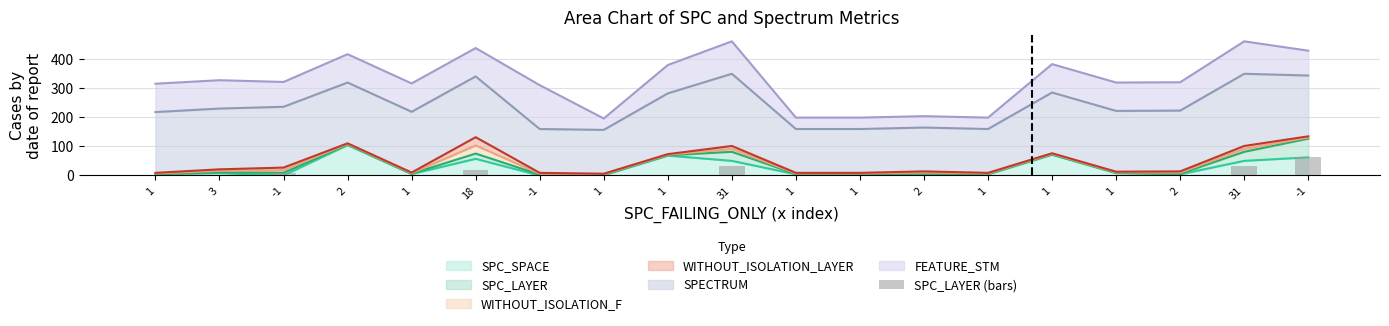

Where is the data nearest to the value 32?

31